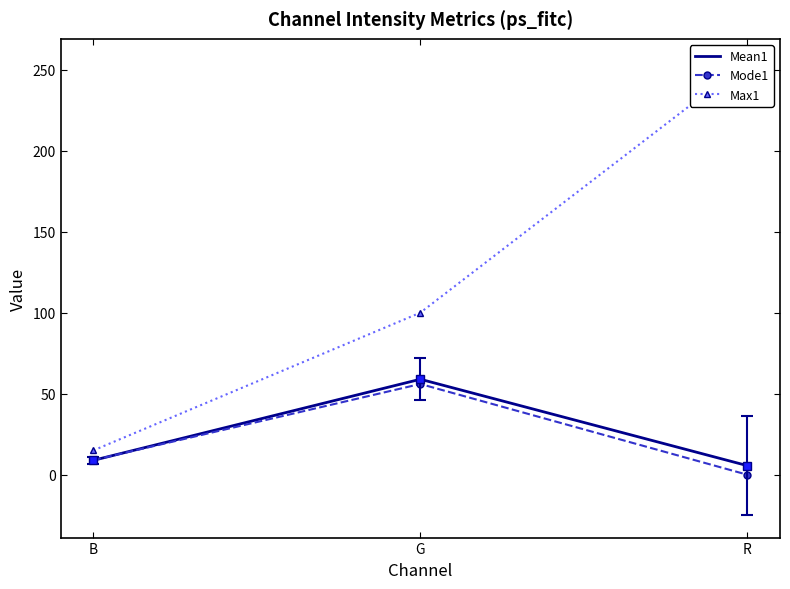

Is it true that Max1 equals 158.4 at G?

False